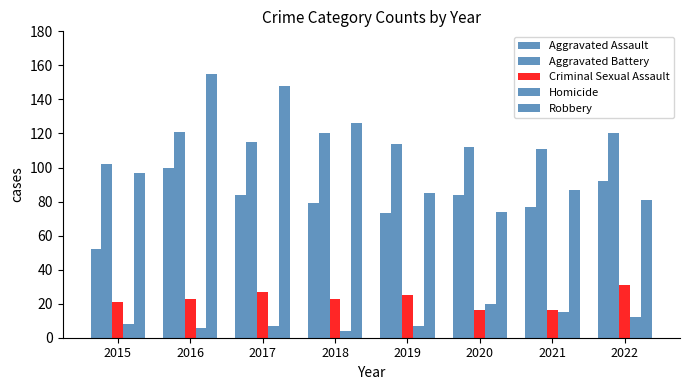

How many groups of bars are there?

8